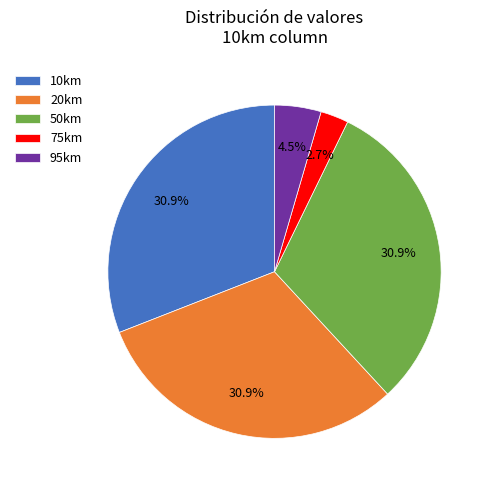

Is the sum of 95km and 10km greater than half?

No